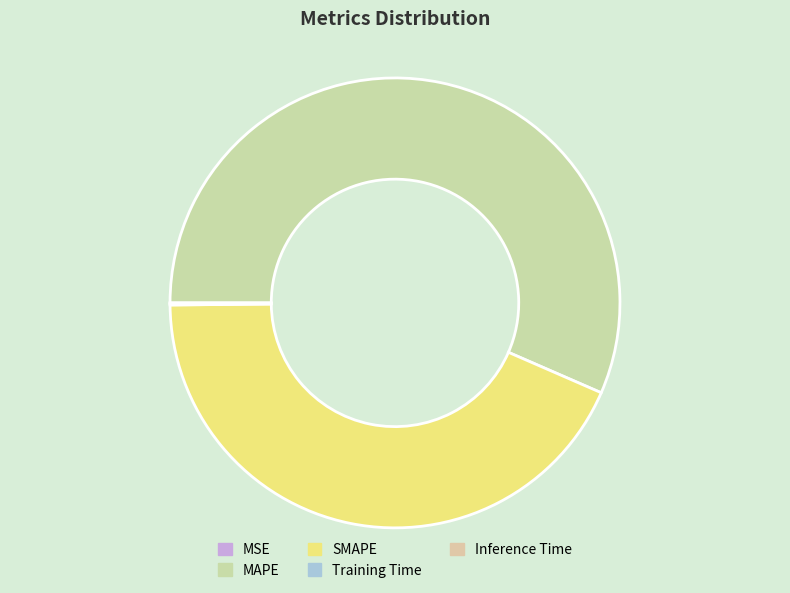

Is it true that MAPE is 45% of the pie?

False